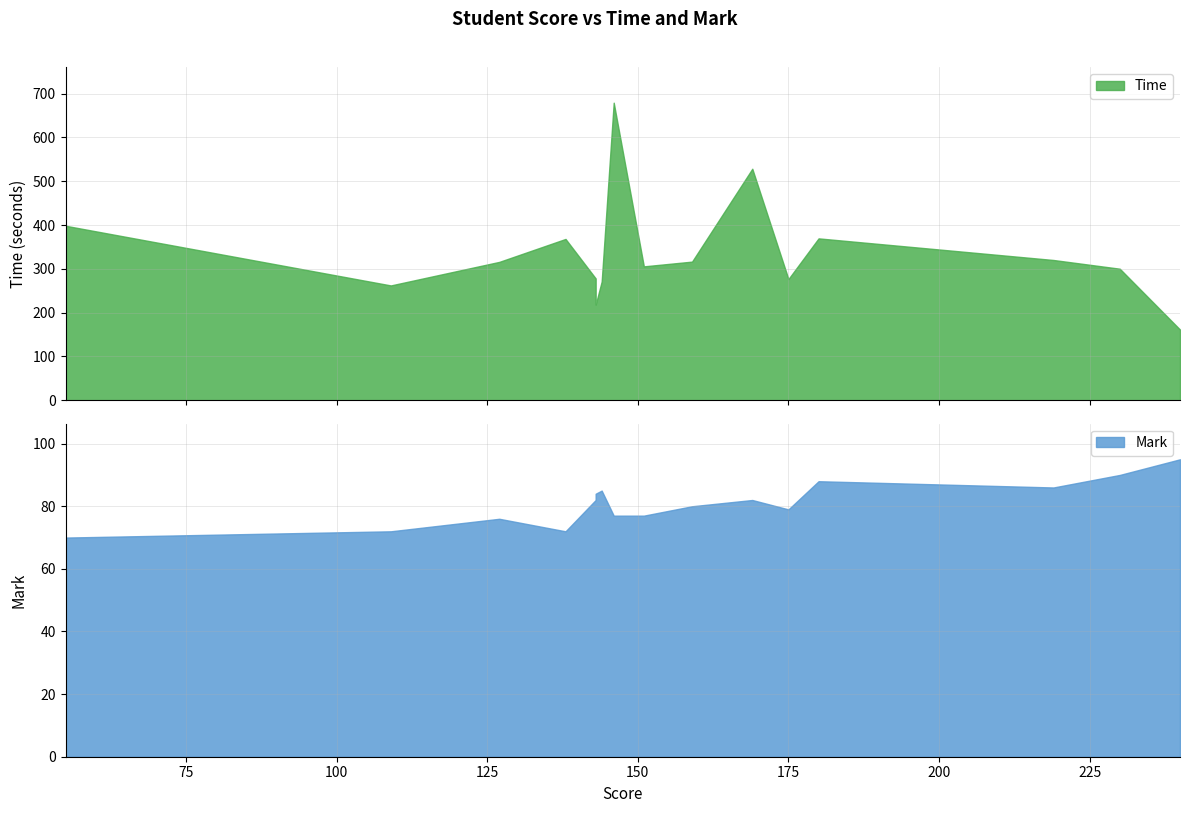

In Time, how many points are higher than both neighbors (excluding endpoints)?

5